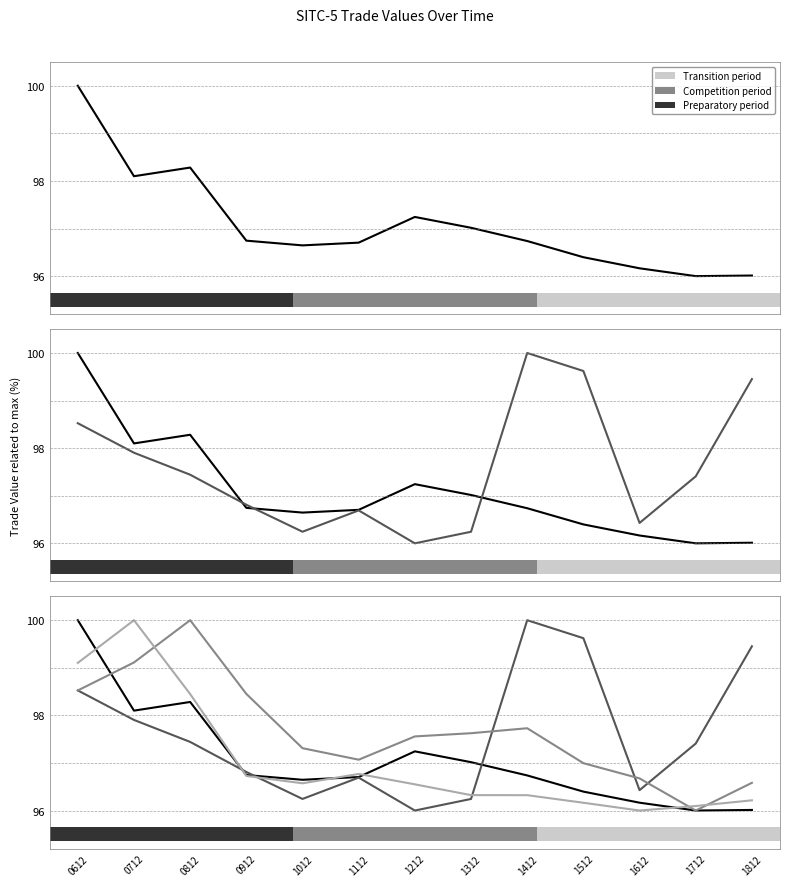

Reading left to right, list all the values displayed in this chart.

82159: 100.0	98.1	98.3	96.7	96.6	96.7	97.2	97.0	96.7	96.4	96.2	96.0	96.0
82153: 98.5	97.9	97.4	96.8	96.2	96.7	96.0	96.2	100.0	99.6	96.4	97.4	99.5
82155: 98.5	99.1	100.0	98.5	97.3	97.1	97.6	97.6	97.7	97.0	96.7	96.0	96.6
82151: 99.1	100.0	98.4	96.7	96.6	96.8	96.6	96.3	96.3	96.2	96.0	96.1	96.2